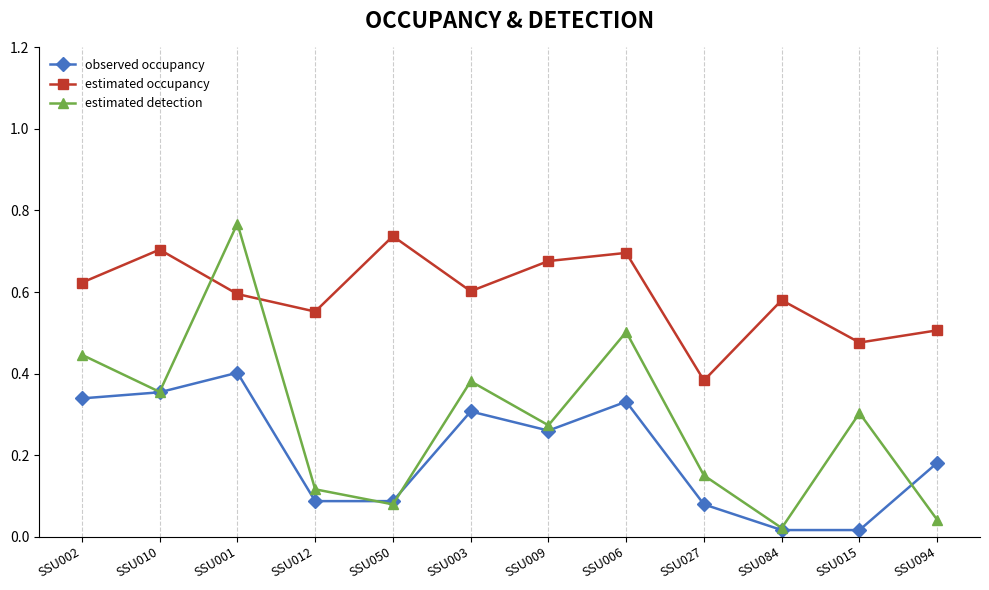

Which series has the largest total across all categories?

estimated occupancy